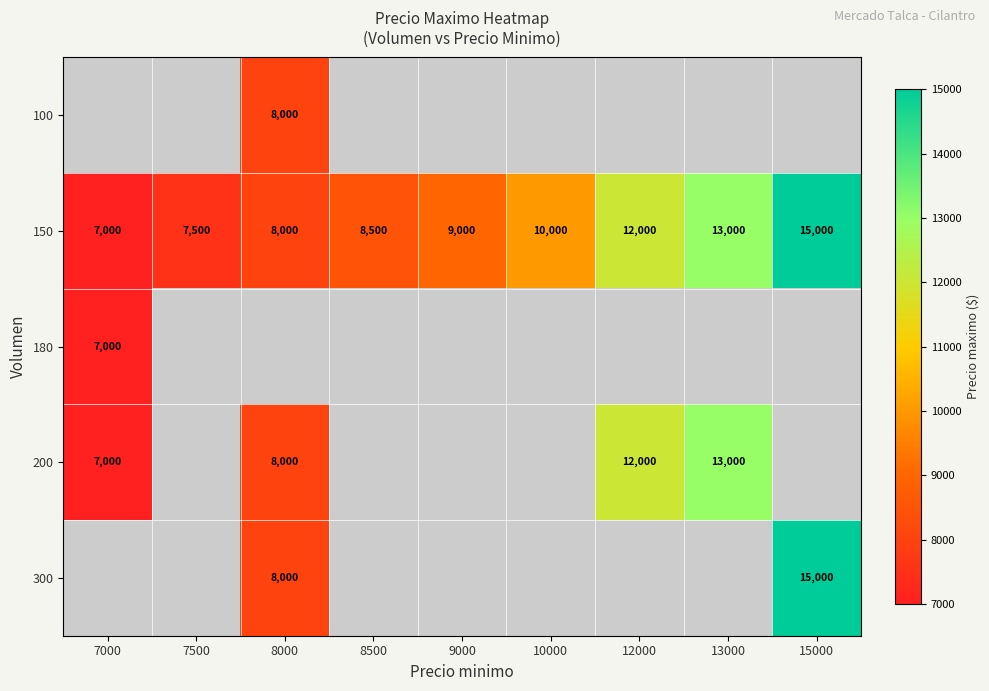

True or false: 150 has a value of 5947 at 8500.

False